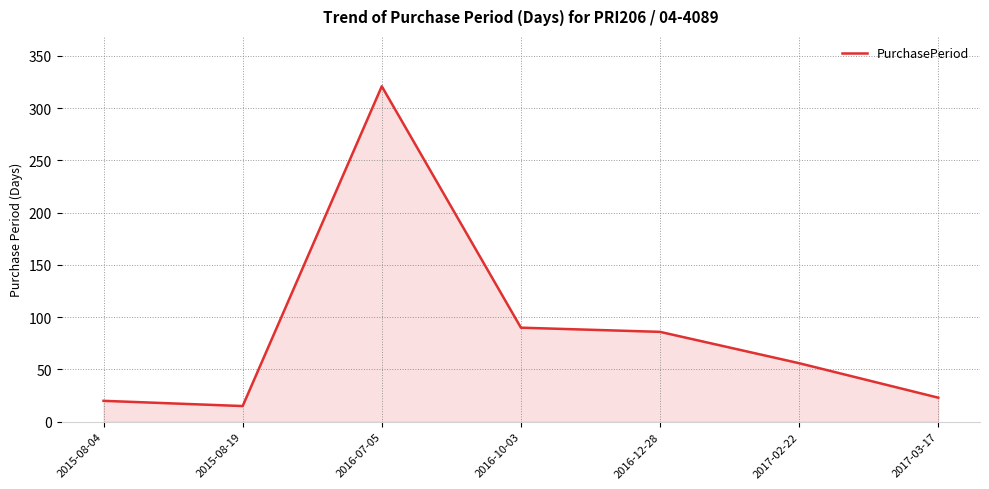

Rank the categories by value from highest to lowest.

2016-07-05, 2016-10-03, 2016-12-28, 2017-02-22, 2017-03-17, 2015-08-04, 2015-08-19